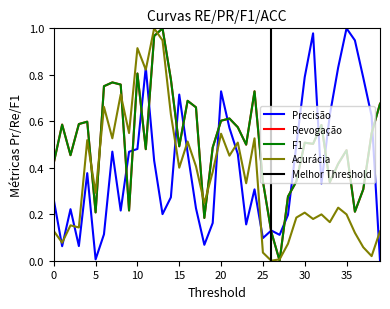

Which has a higher value, 35 or 5?

35